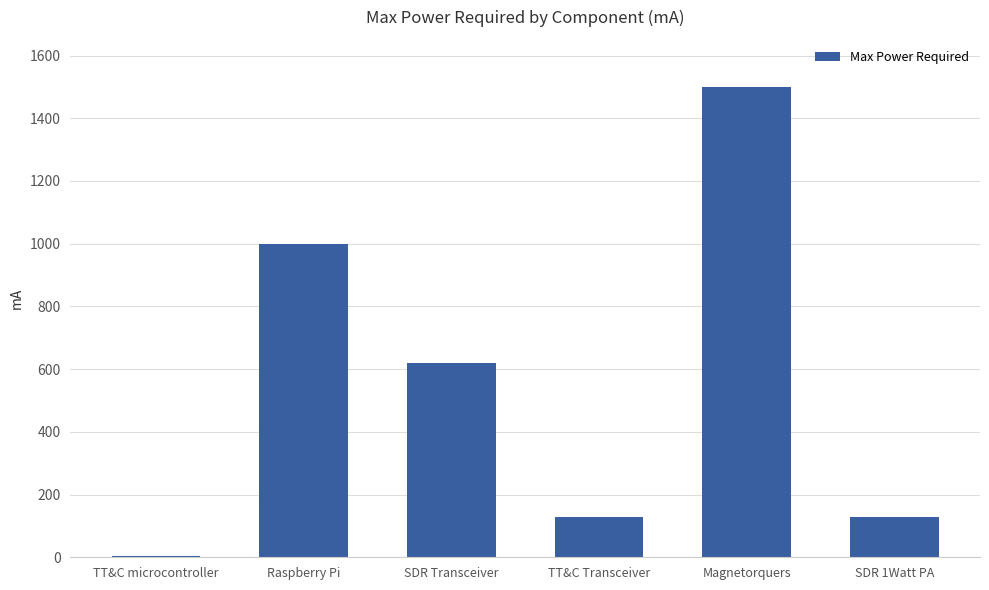

At which label is the value closest to 751?

SDR Transceiver